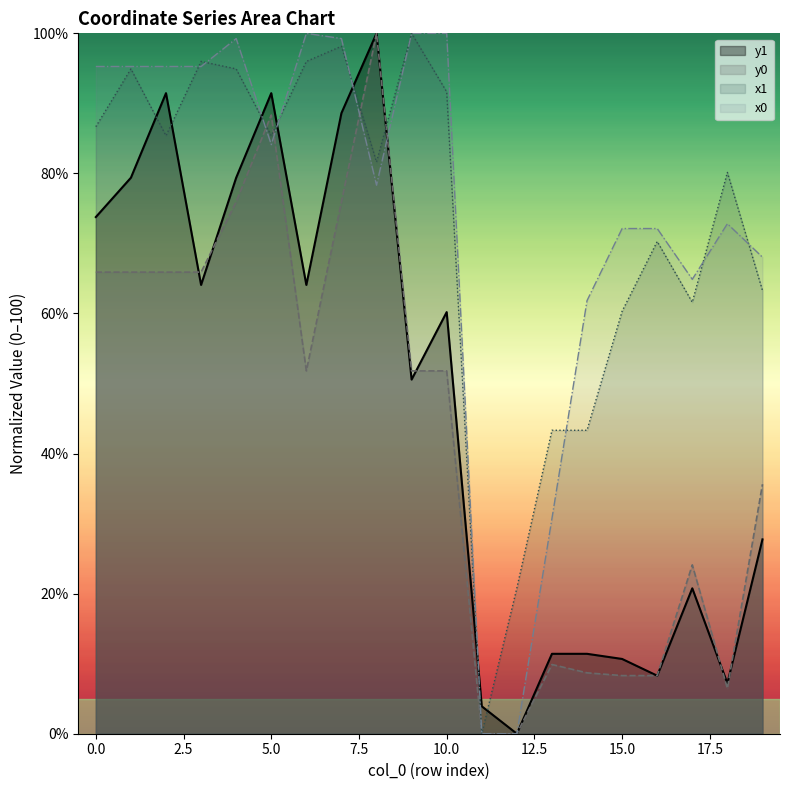

What is the approximate value of y0 at 19?

35.6